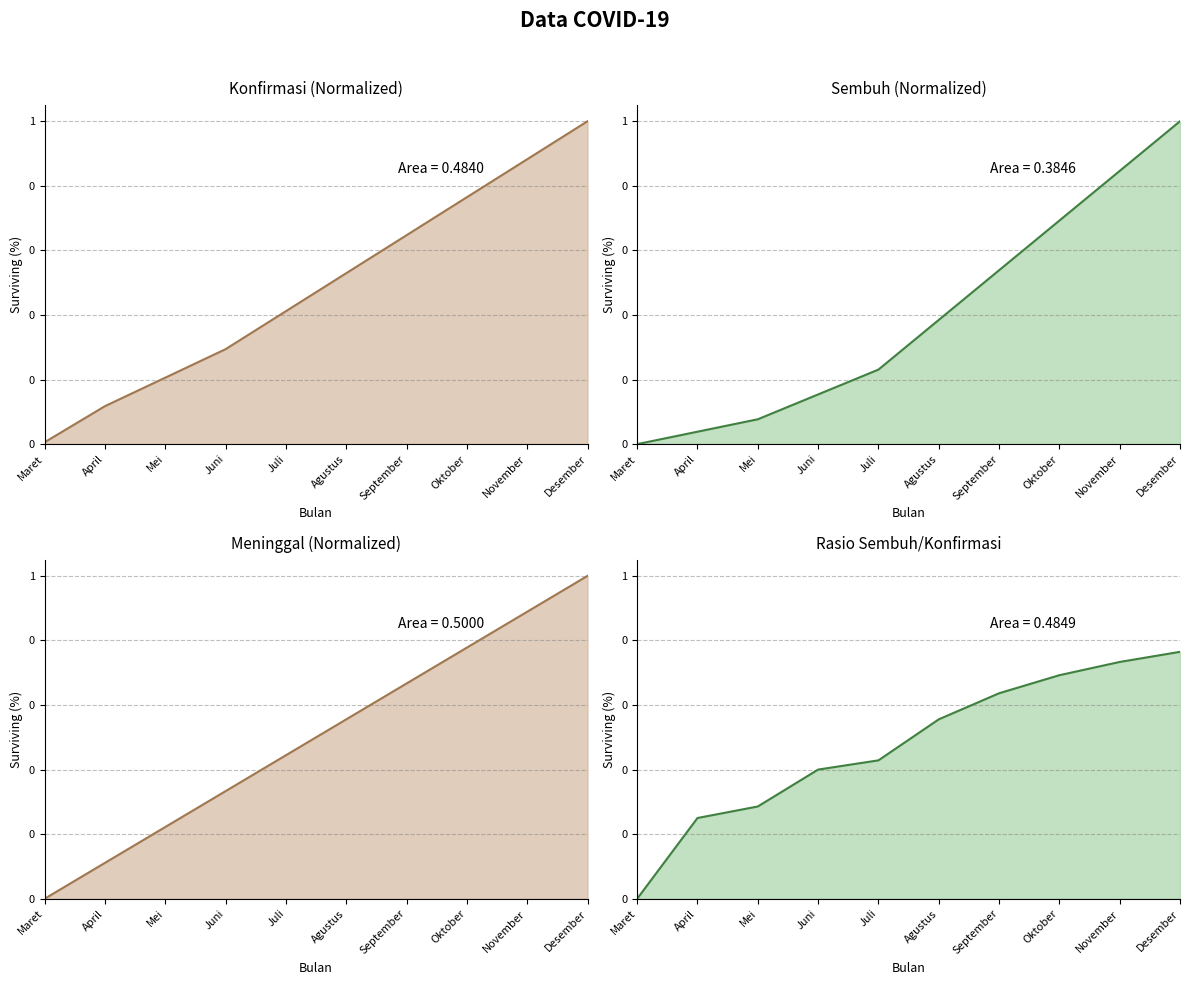

What is the value of the Sembuh point at the 6th from the left?

0.4